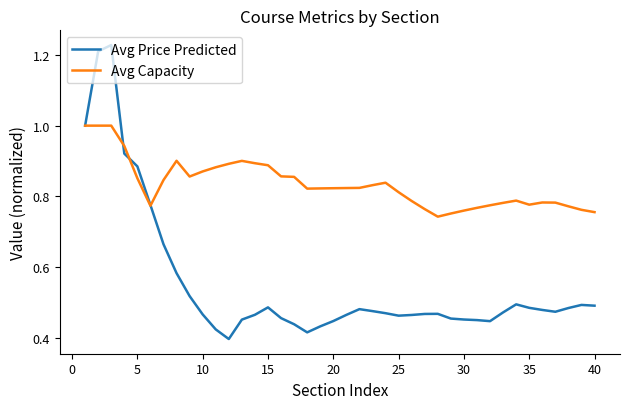

How many series are shown in this chart?

2